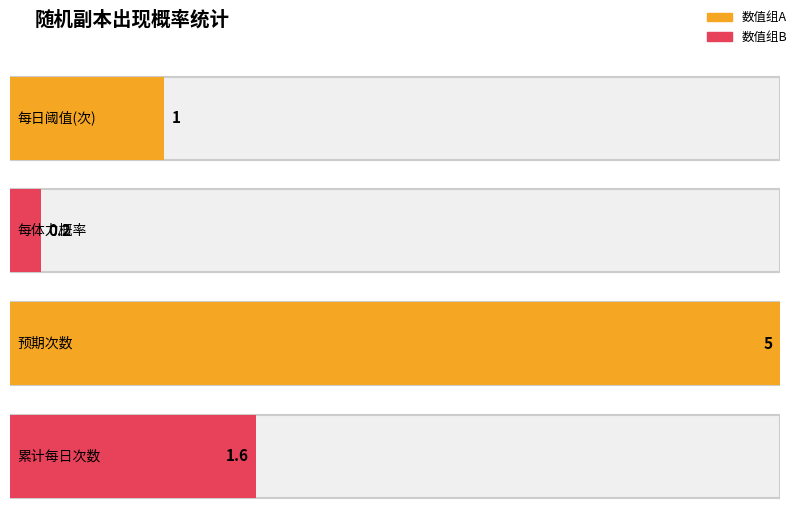

At which label does 概率/次数 reach its minimum?

每体力概率